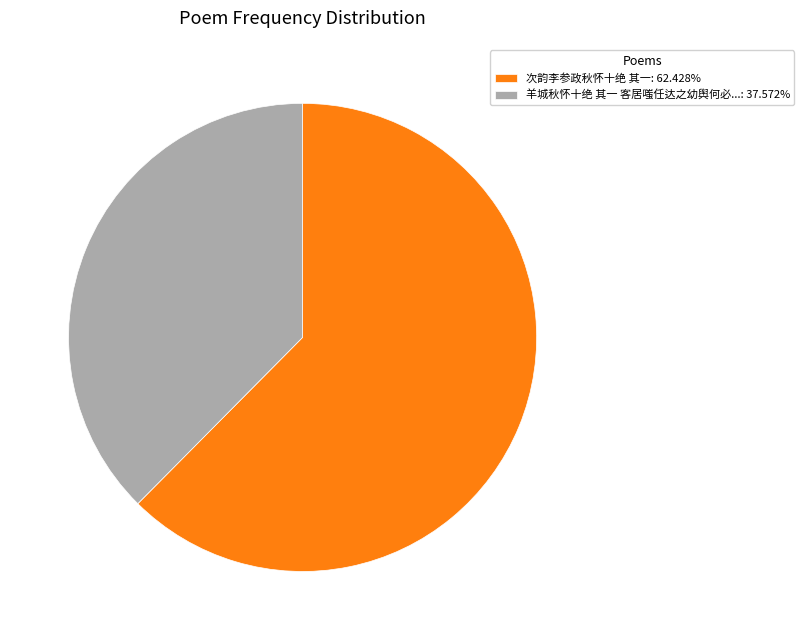

Does 羊城秋怀十绝 其一 客居嗤任达之幼舆何必...: 37.572% account for over 50% of the chart?

No